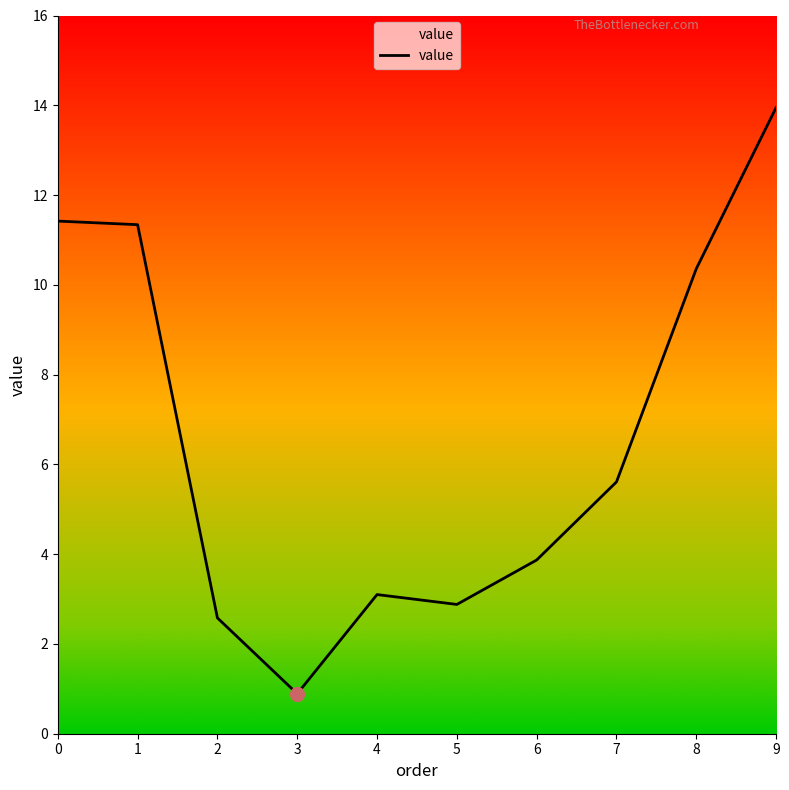

Where is the data nearest to the value 7?

7